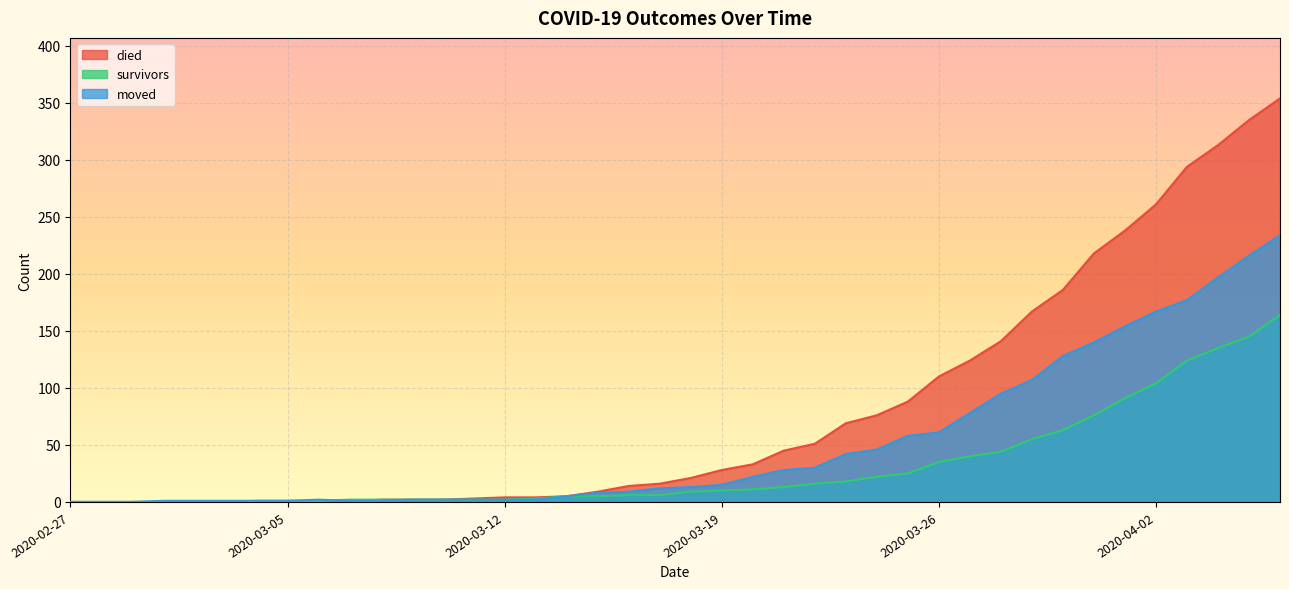

The moved series shows 24 at 2020-03-19. True or false?

False